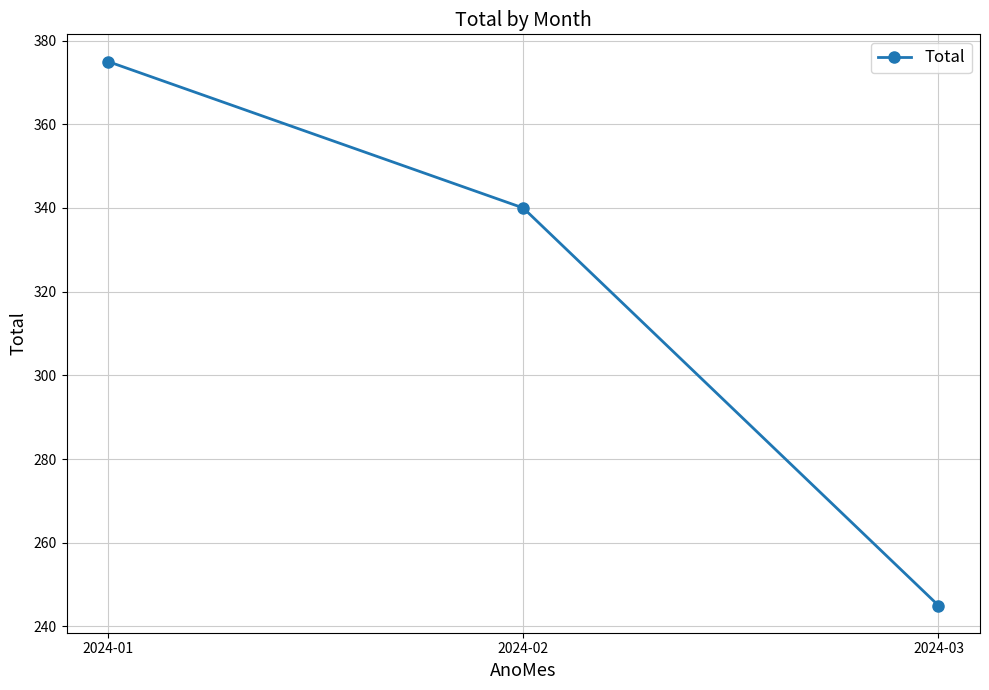

Count the number of categories in the chart.

3